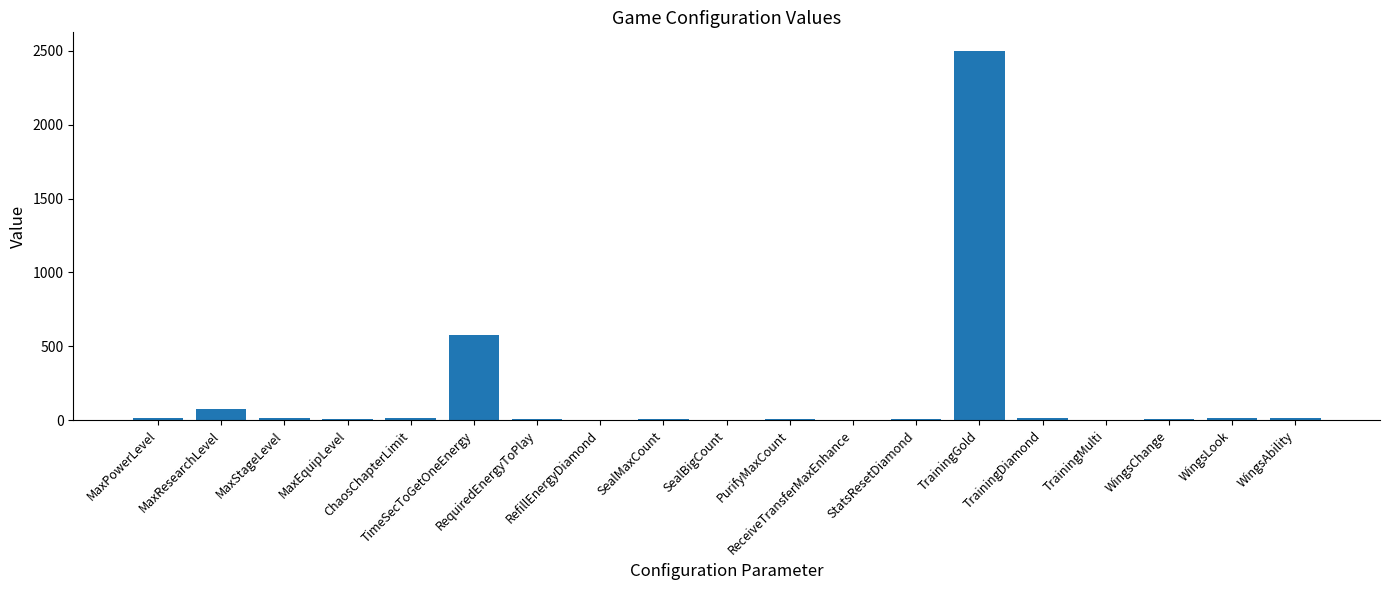

What is the sum of all values?

3285